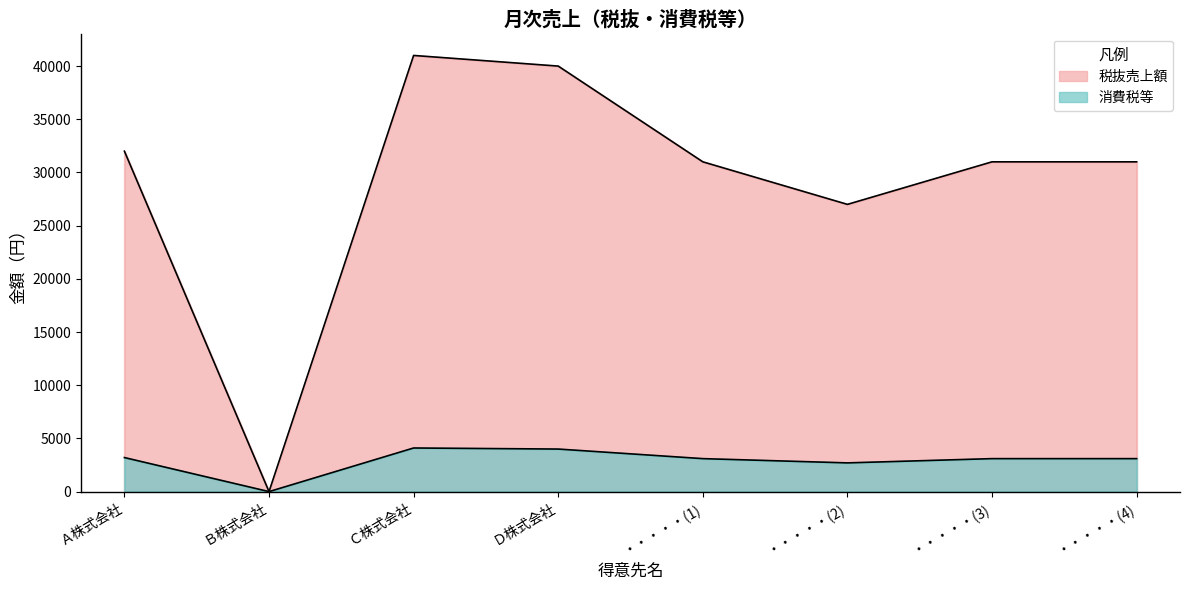

At how many categories does at least one series exceed 13469?

7